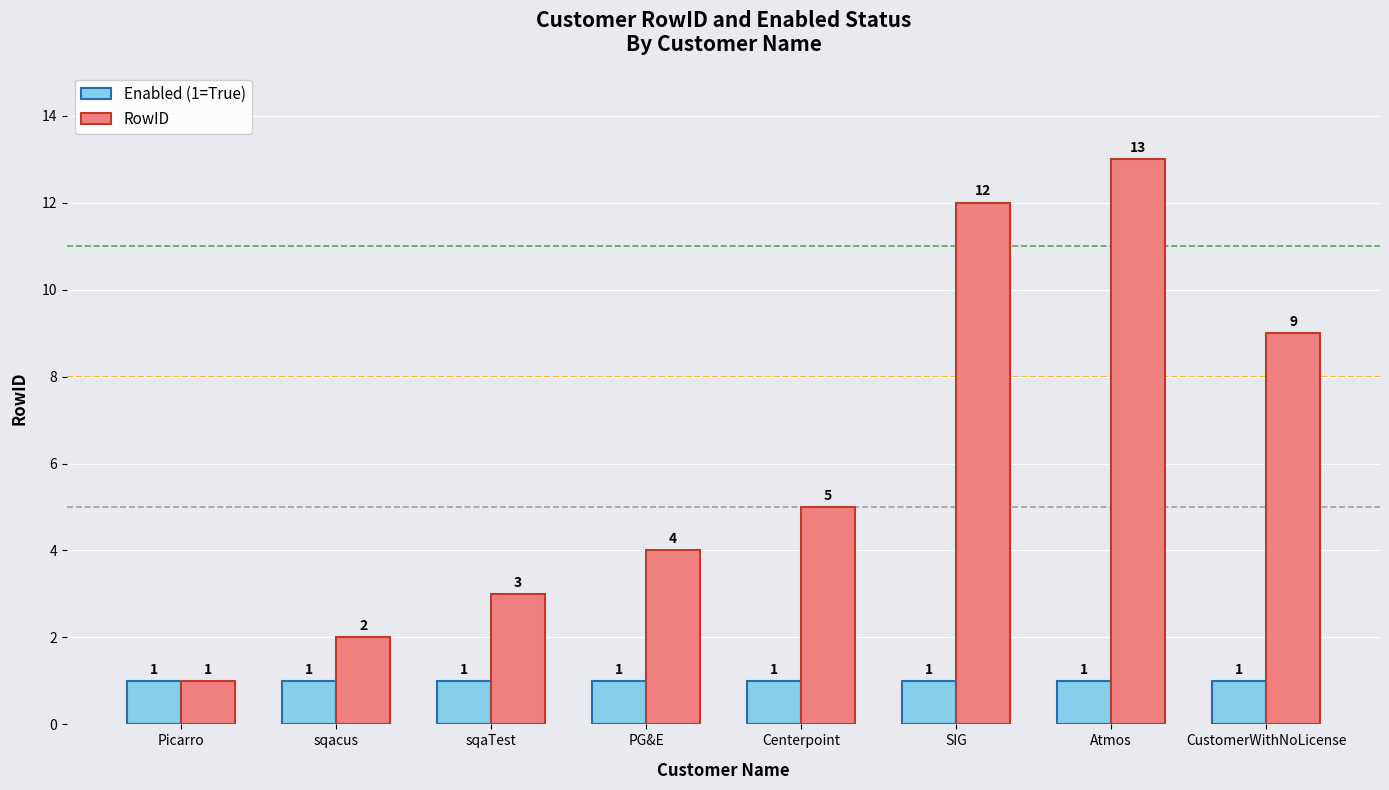

The Enabled (1=True) series shows 1 at SIG. True or false?

True